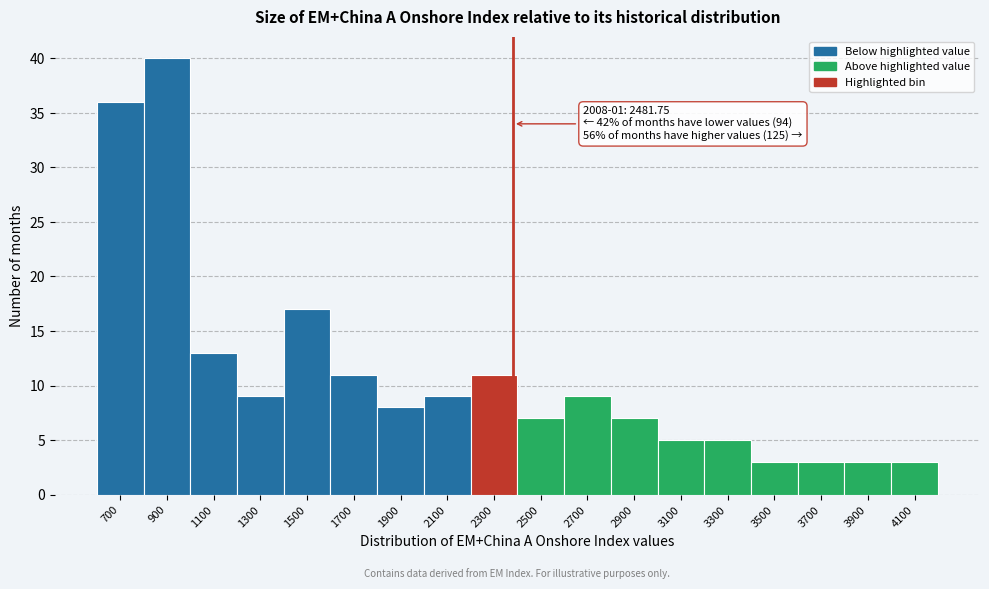

Reading left to right, transcribe all the data shown in this chart.

36	40	13	9	17	11	8	9	11	7	9	7	5	5	3	3	3	3